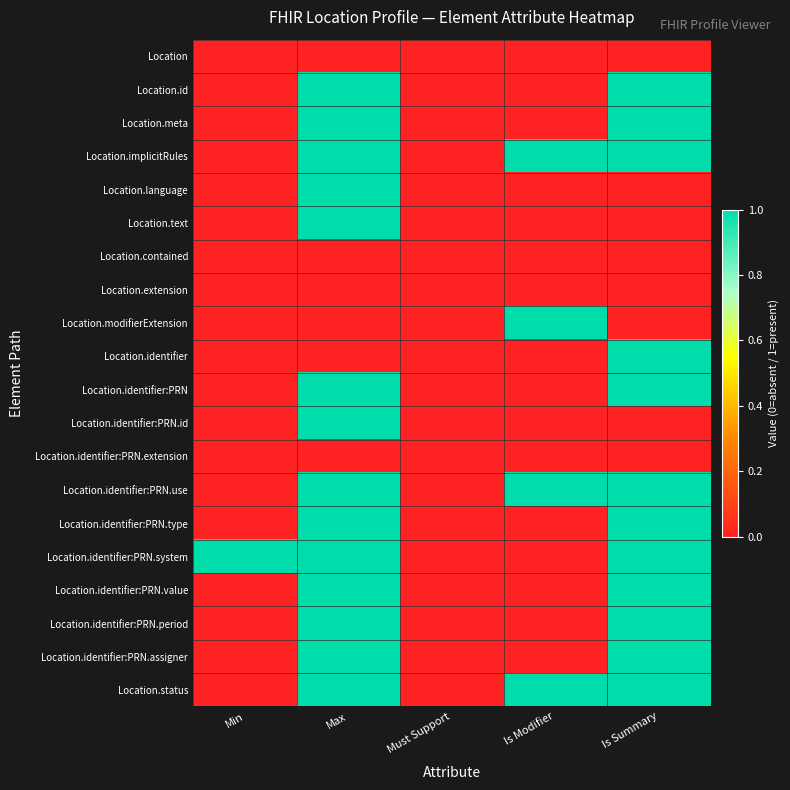

Which series changed the most between Max and Is Modifier?

Location.id